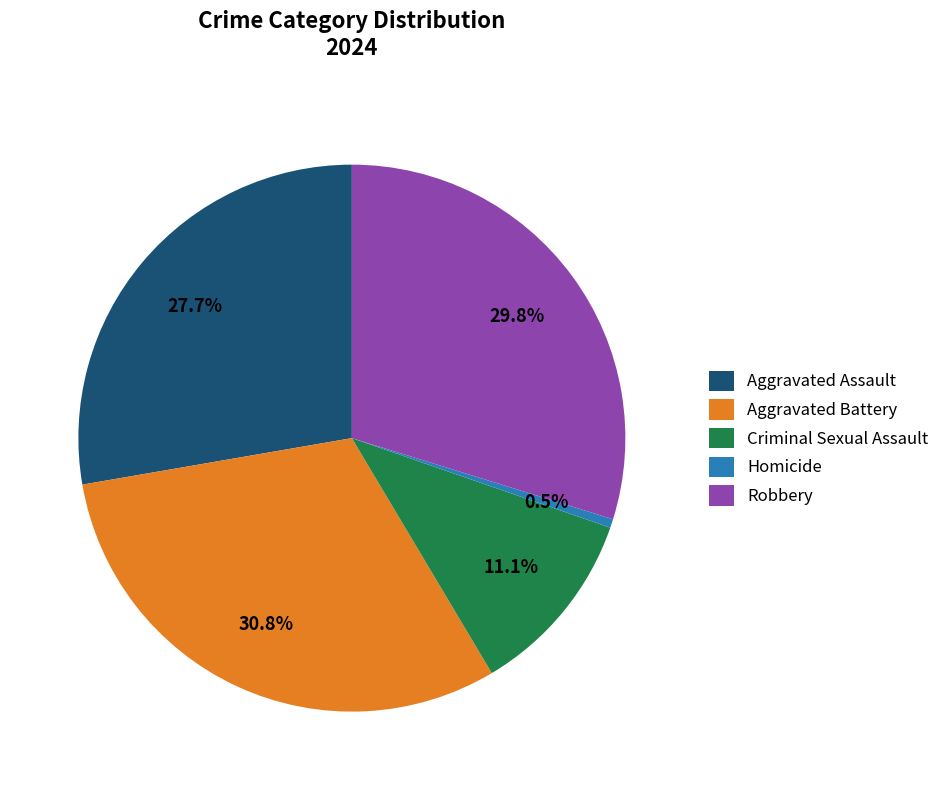

Is there any slice that represents more than half of the pie?

No